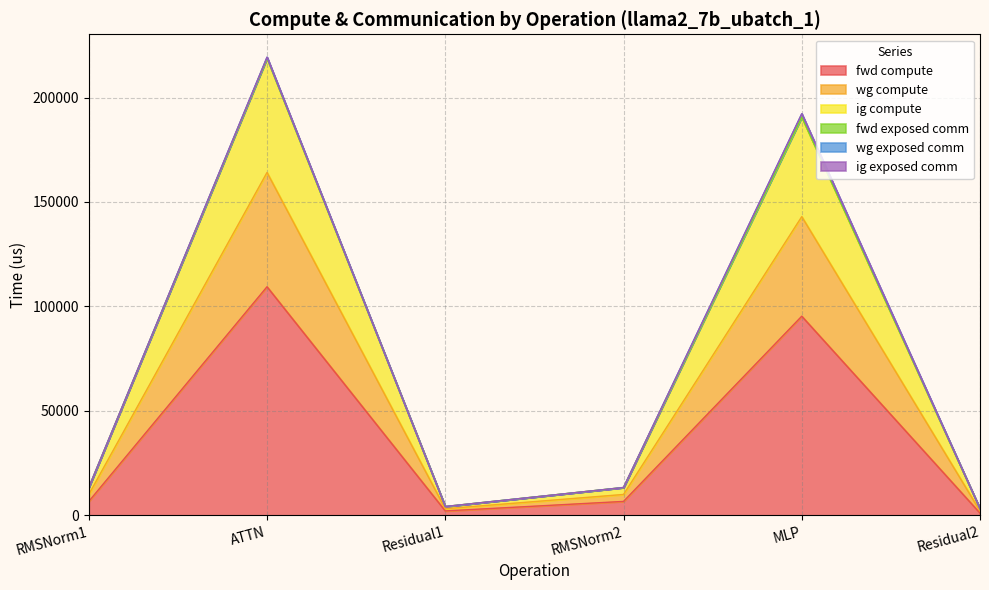

Does the chart display data point markers on the line(s)?

No